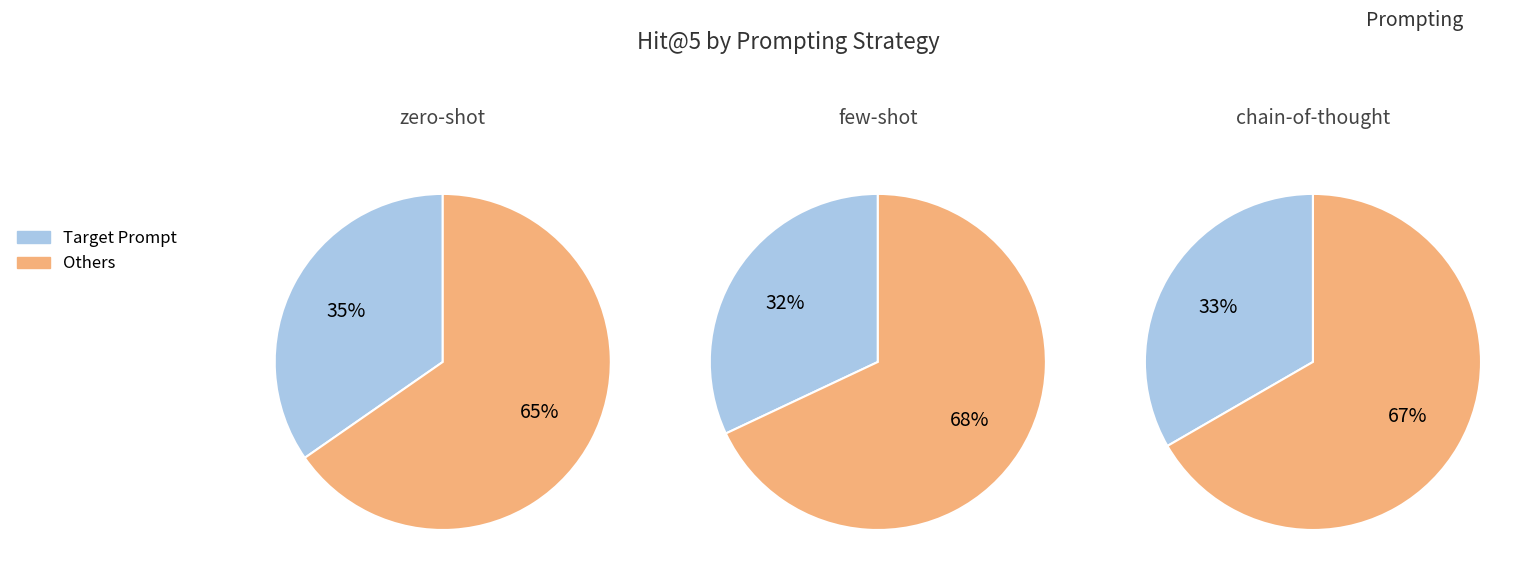

Is it true that few-shot is 32% of the pie?

True